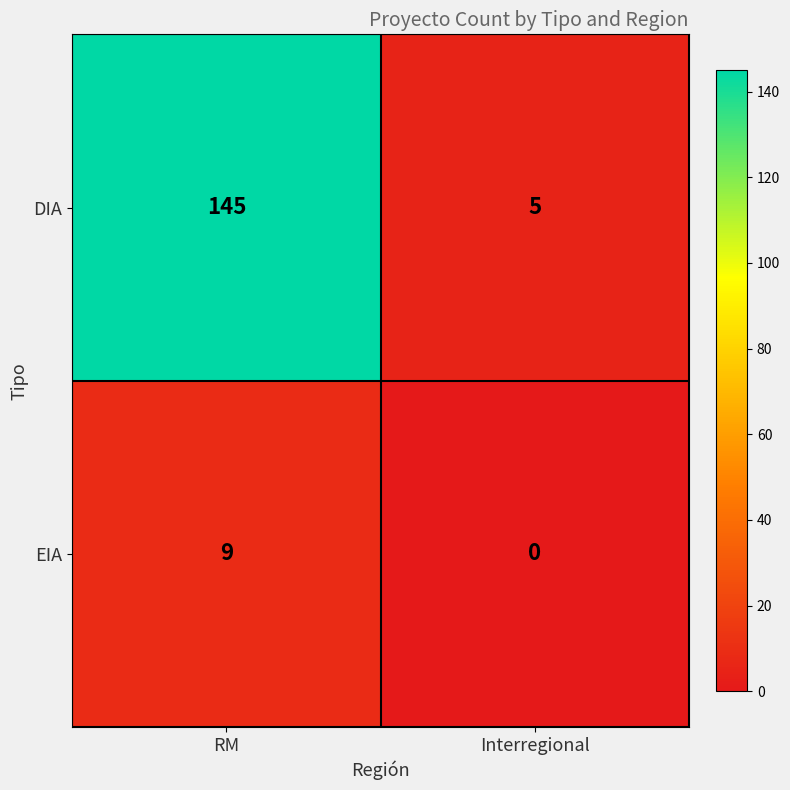

At which label is EIA closest to 4?

Interregional